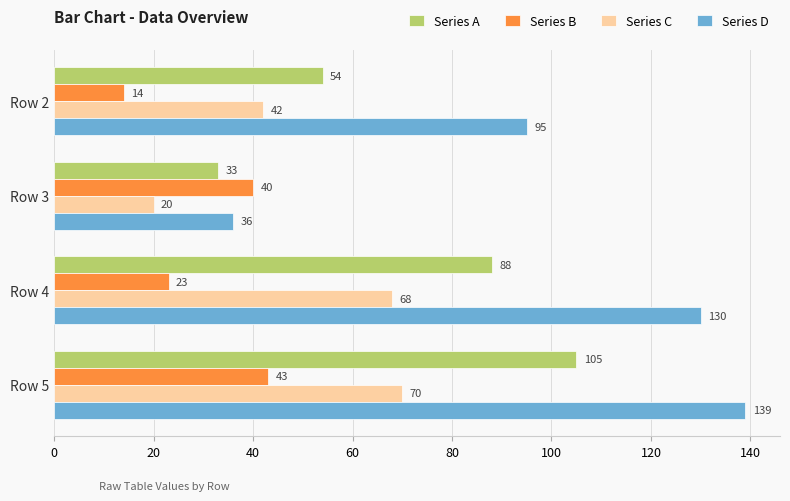

At how many categories does at least one series exceed 89?

3